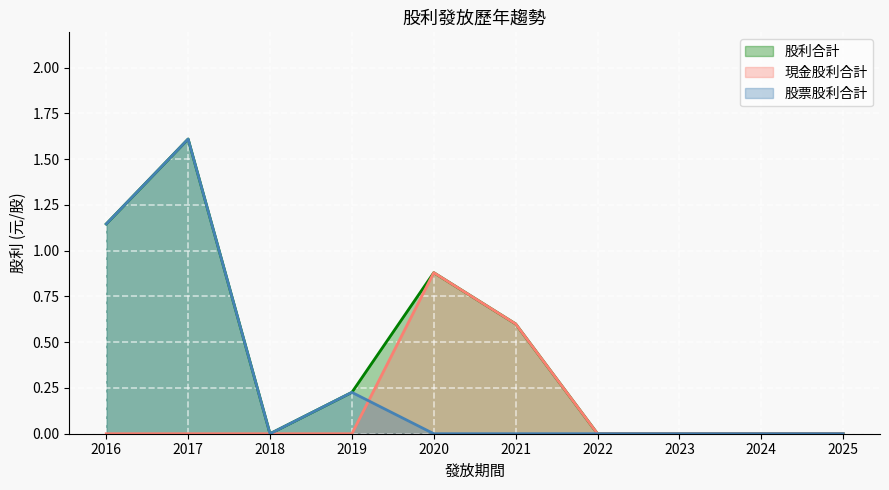

True or false: 現金股利合計 and 股利合計 cross at least once.

False